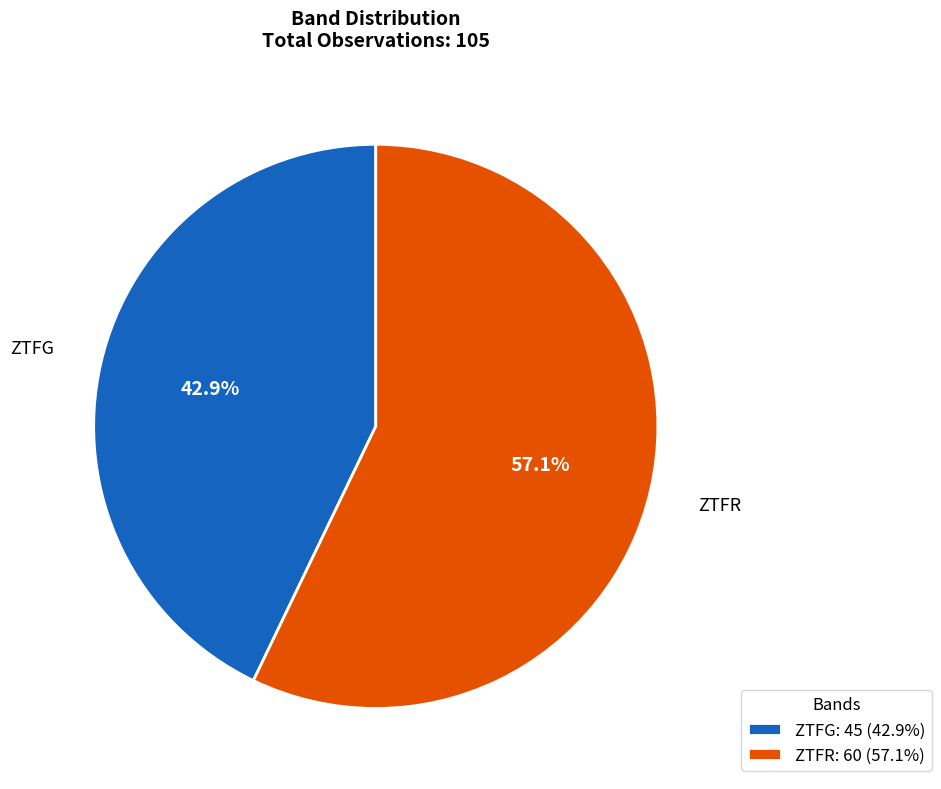

To the nearest percent, what is the difference between the largest and smallest slice percentages?

14%